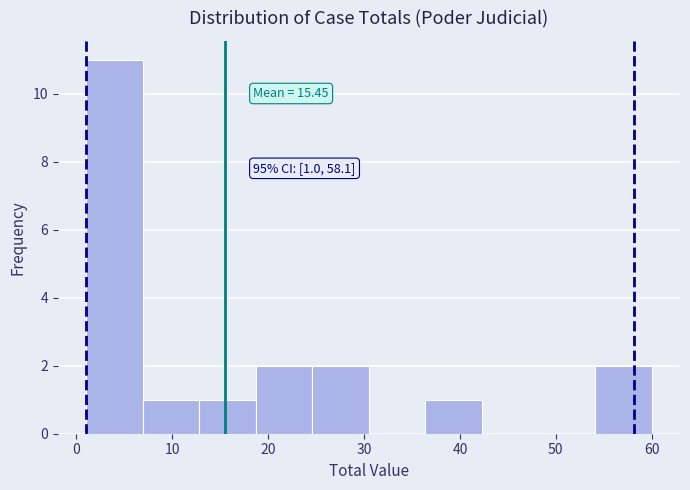

Which range on the x-axis has the tallest bar?

1.0 to 6.9